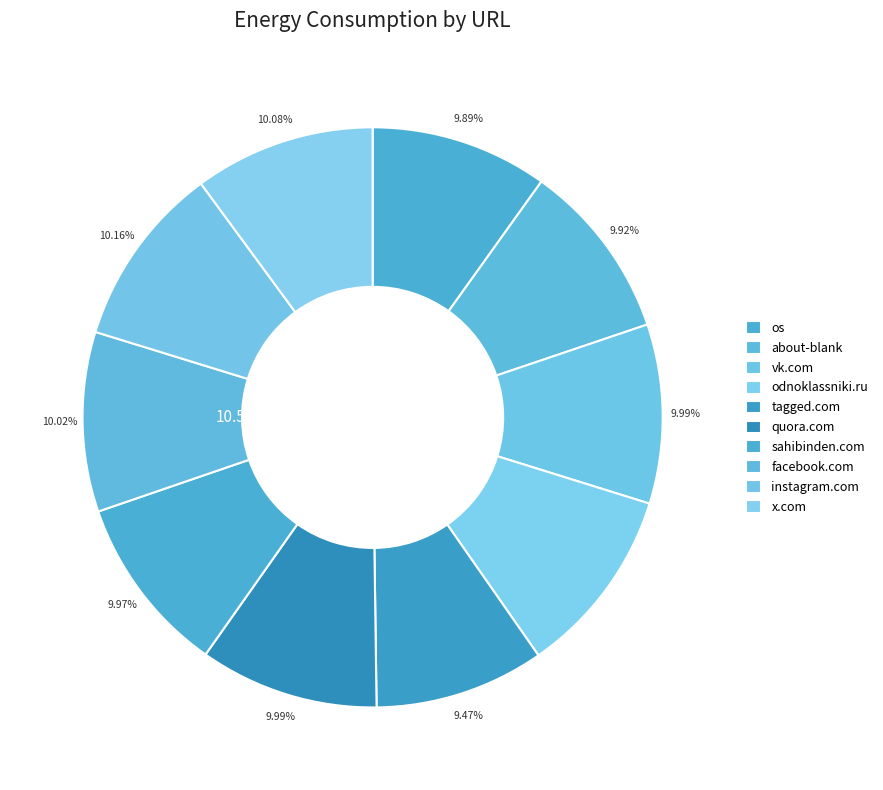

To the nearest percent, what portion does os represent?

10%